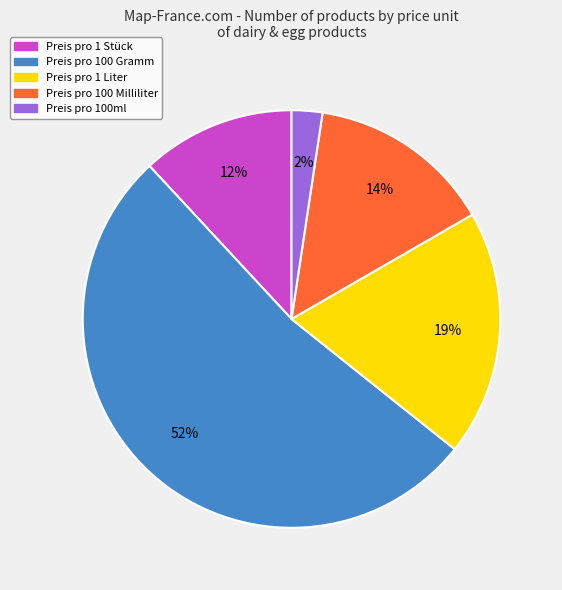

Rank the categories by value from highest to lowest.

Preis pro 100 Gramm, Preis pro 1 Liter, Preis pro 100 Milliliter, Preis pro 1 Stück, Preis pro 100ml